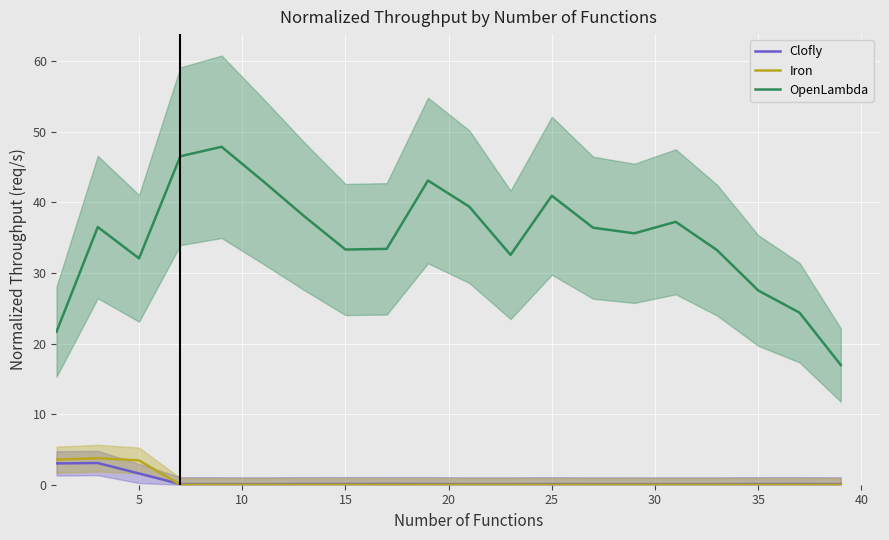

The OpenLambda series shows 40.9 at 25. True or false?

True